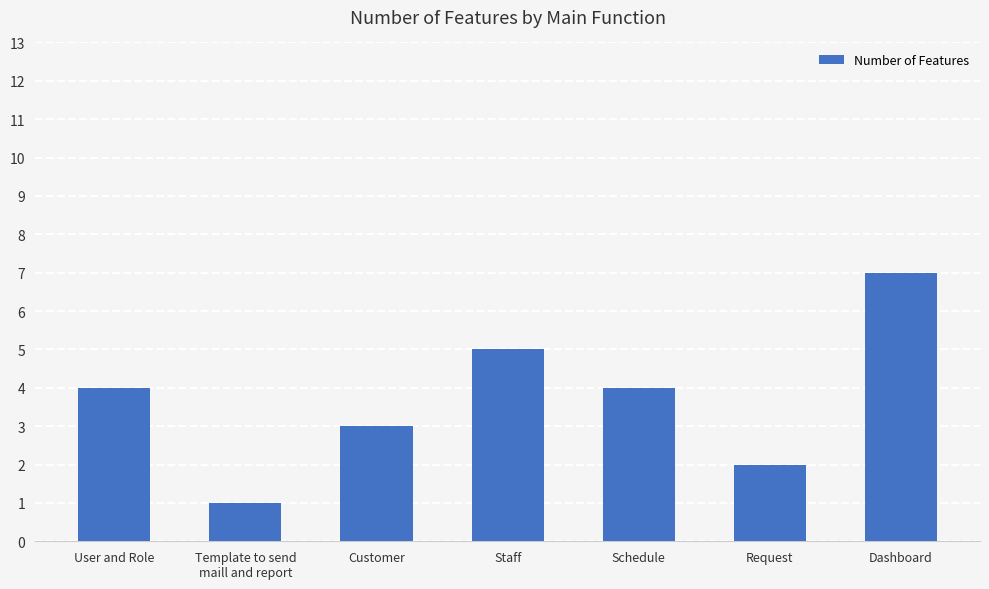

What is the label of the 5th bar from the left?

Schedule